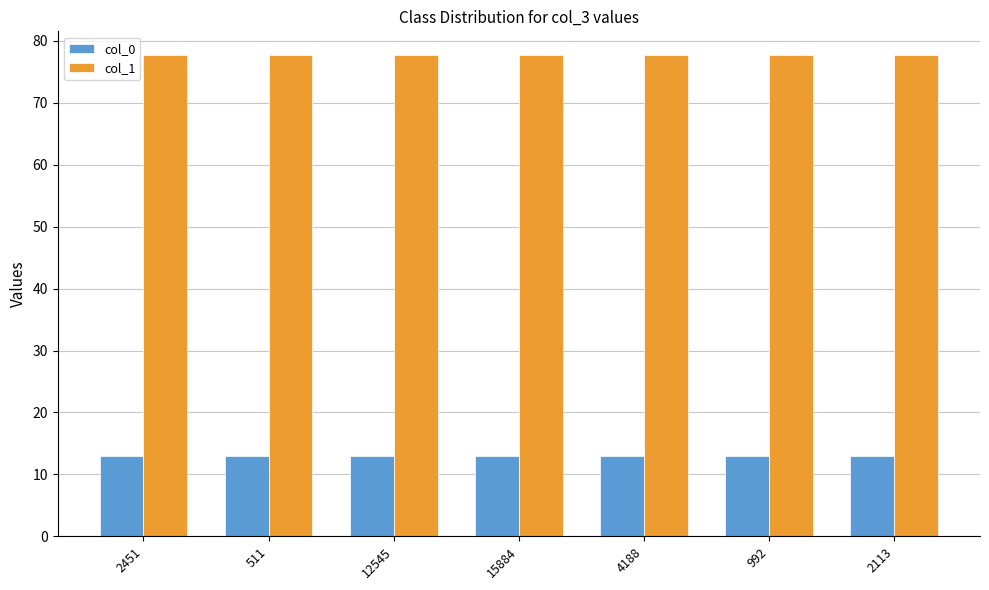

What is the label of the 1st bar from the right?

2113